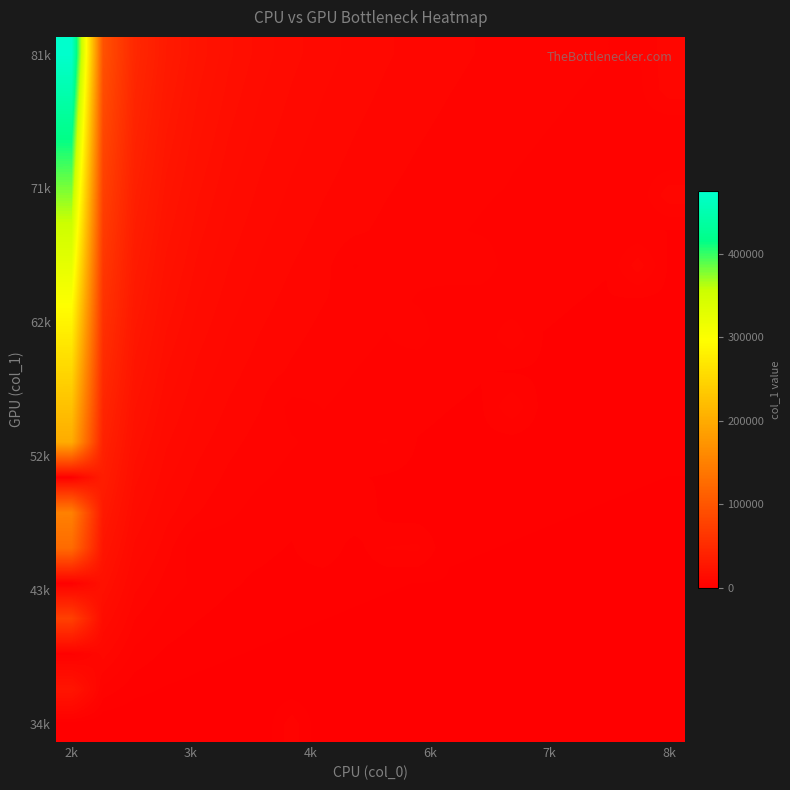

Which series has the largest total across all categories?

81k